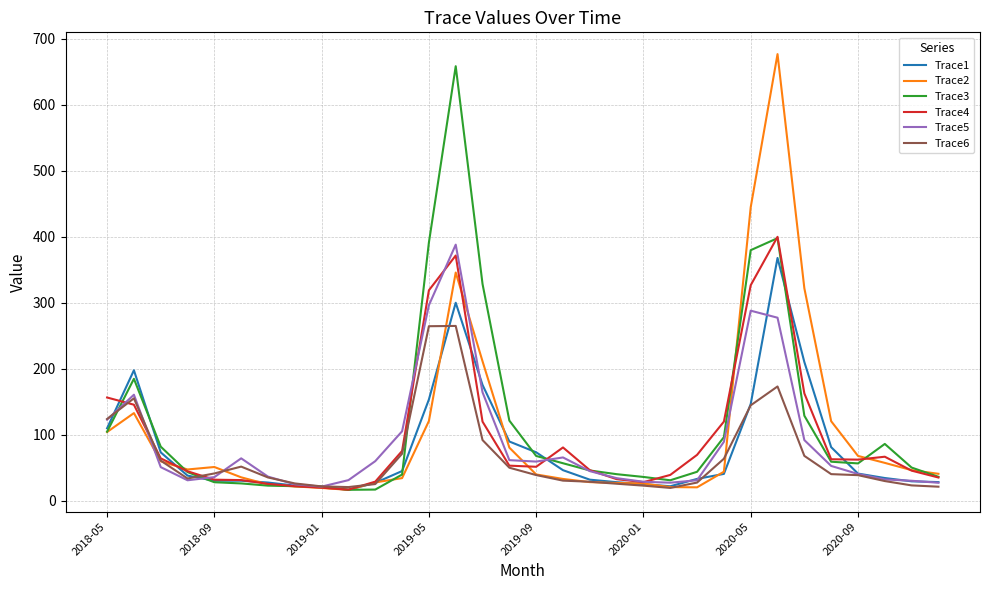

What is the maximum value shown in the chart?

676.8